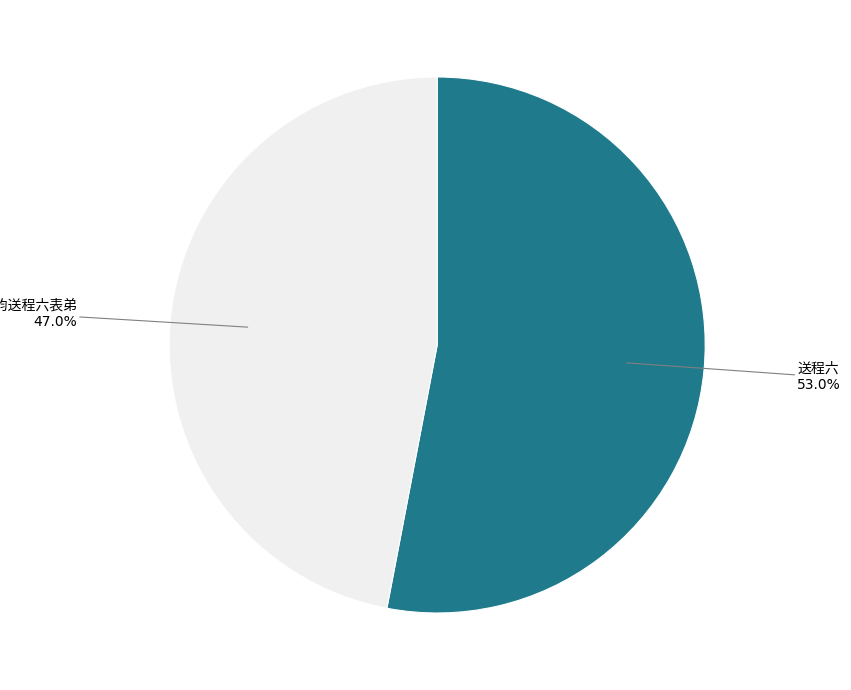

Count the number of slices in the pie.

2